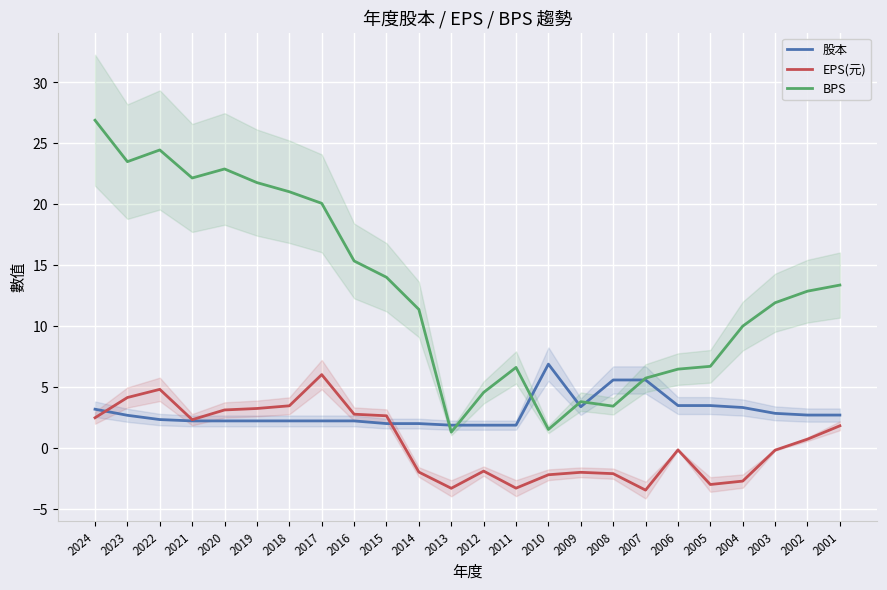

What is the spread (max minus min) of values at 2018?

18.8